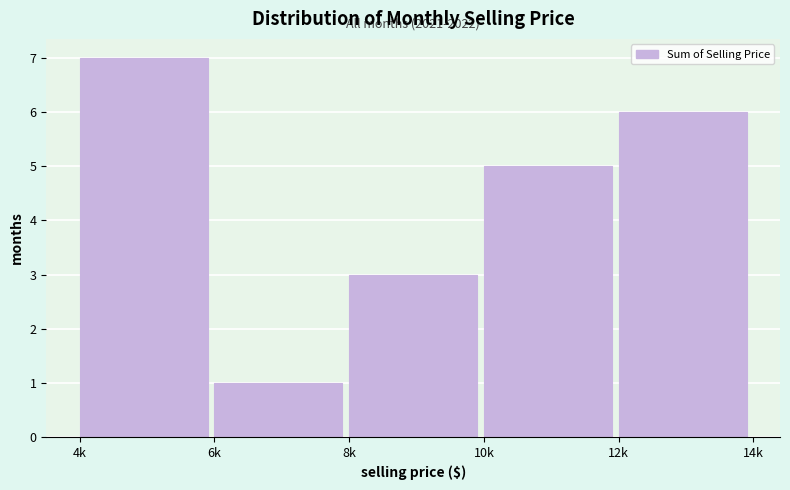

Reading right to left, extract all data points from this chart.

12k=6	10k=5	8k=3	6k=1	4k=7